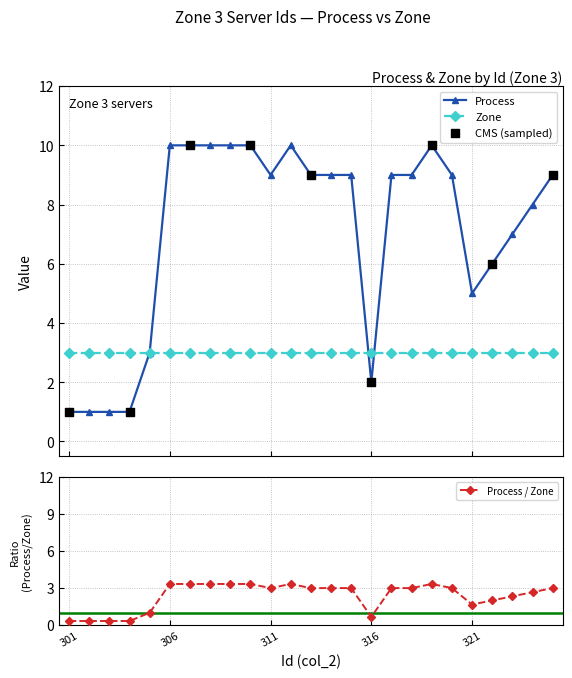

What is the ratio of the value at 325 to the value at 305?

3.0